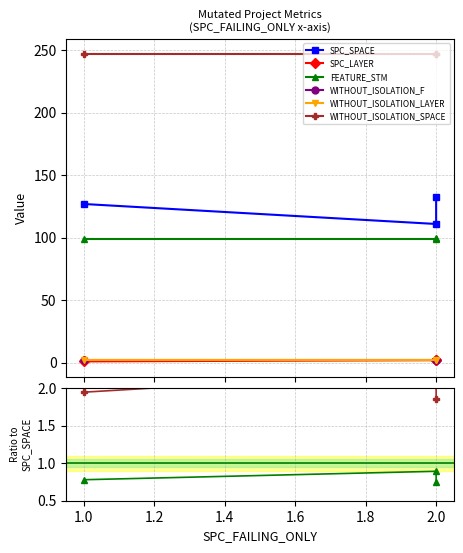

How many lines are shown in the chart?

6